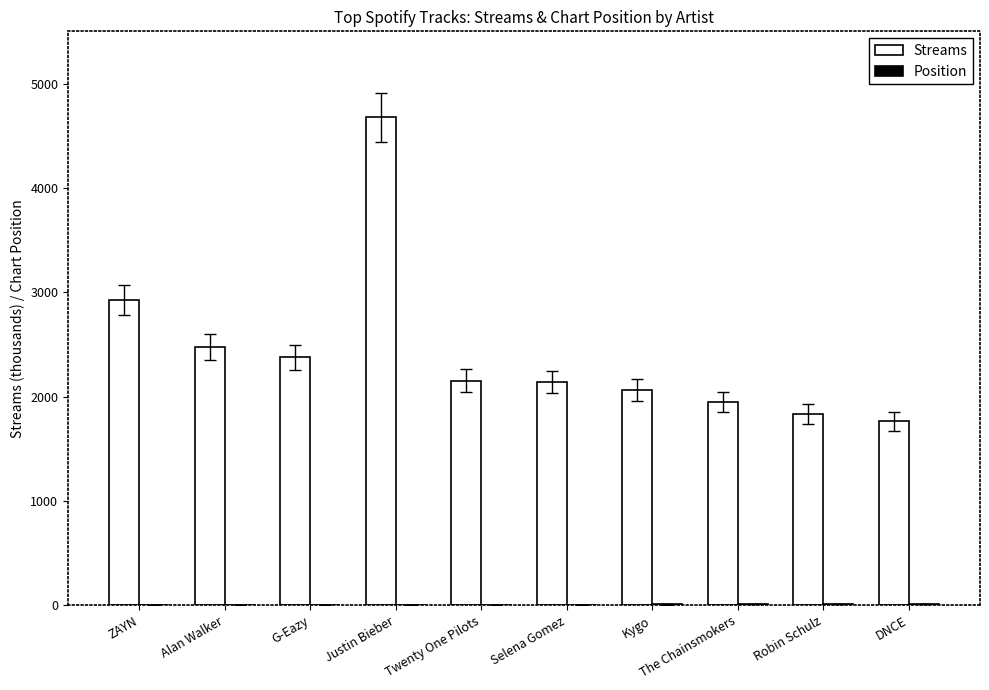

What is the difference between the Streams values at G-Eazy and The Chainsmokers?

430